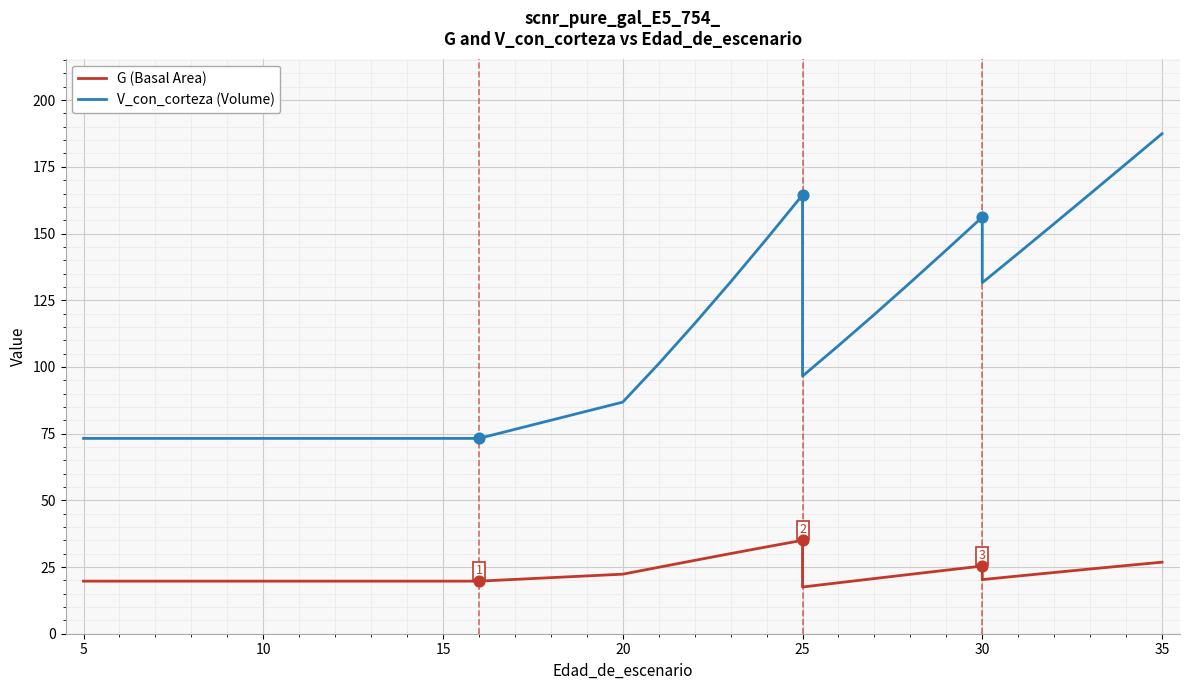

Is the value of V_con_corteza (Volume) at 30 greater than the value of G (Basal Area) at 15?

Yes